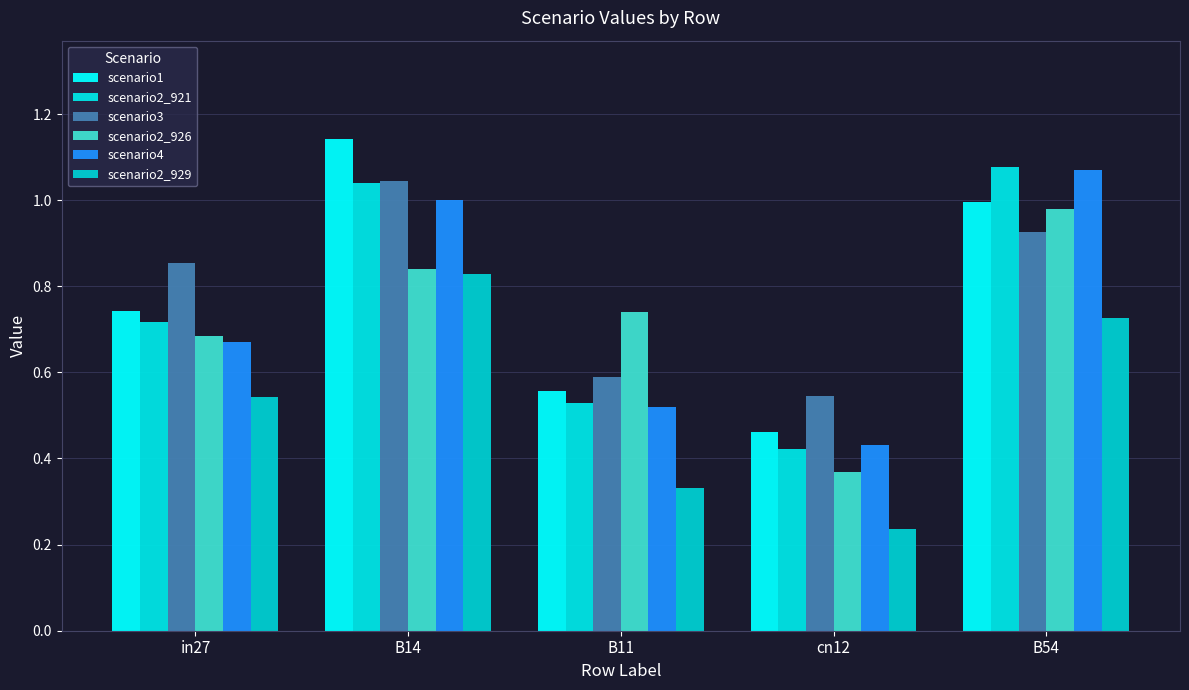

Reading left to right, what are all the values shown in this chart?

scenario1: in27=0.7	B14=1.1	B11=0.6	cn12=0.5	B54=1.0
scenario2_921: in27=0.7	B14=1.0	B11=0.5	cn12=0.4	B54=1.1
scenario3: in27=0.9	B14=1.0	B11=0.6	cn12=0.5	B54=0.9
scenario2_926: in27=0.7	B14=0.8	B11=0.7	cn12=0.4	B54=1.0
scenario4: in27=0.7	B14=1.0	B11=0.5	cn12=0.4	B54=1.1
scenario2_929: in27=0.5	B14=0.8	B11=0.3	cn12=0.2	B54=0.7